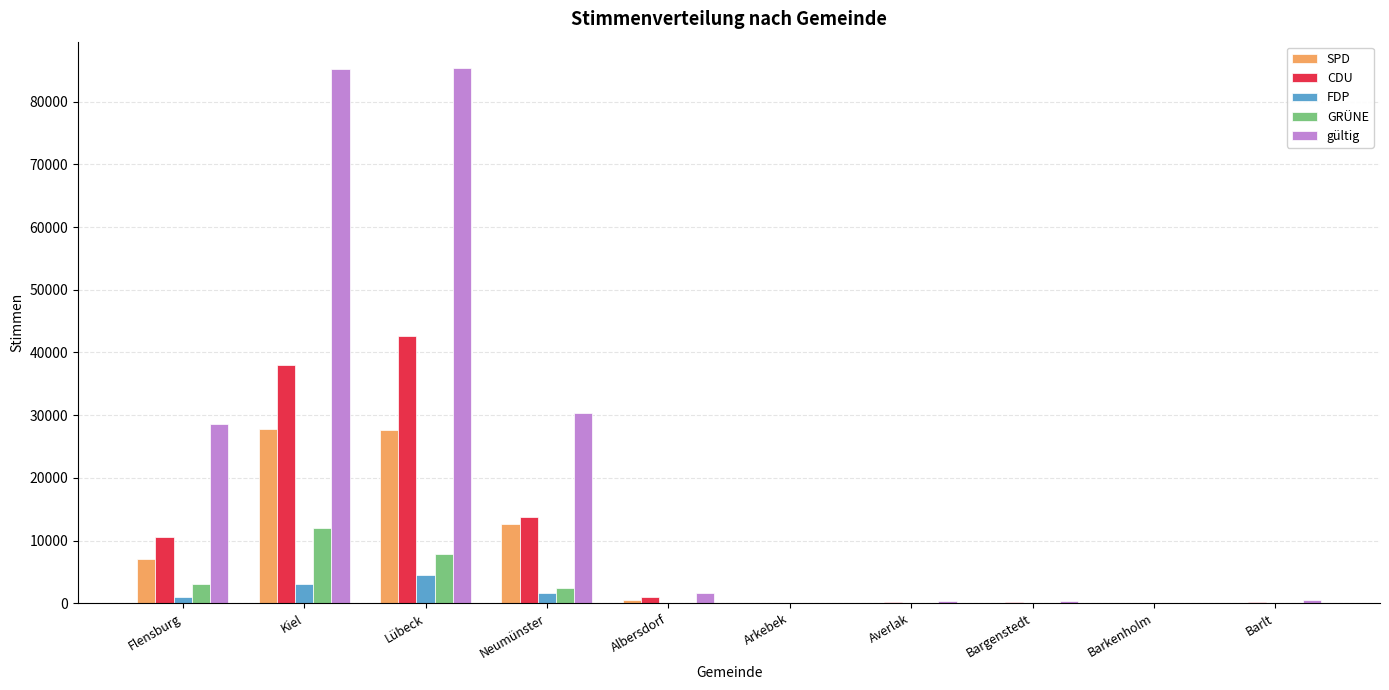

Are the bars grouped side by side (vs. stacked)?

Yes